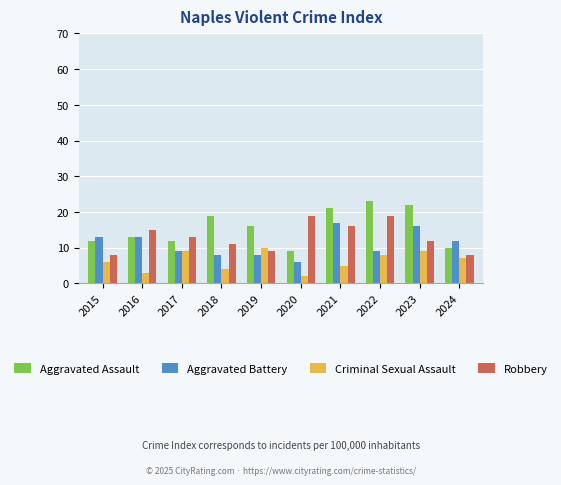

The value of Robbery at 2017 is 13. True or false?

True